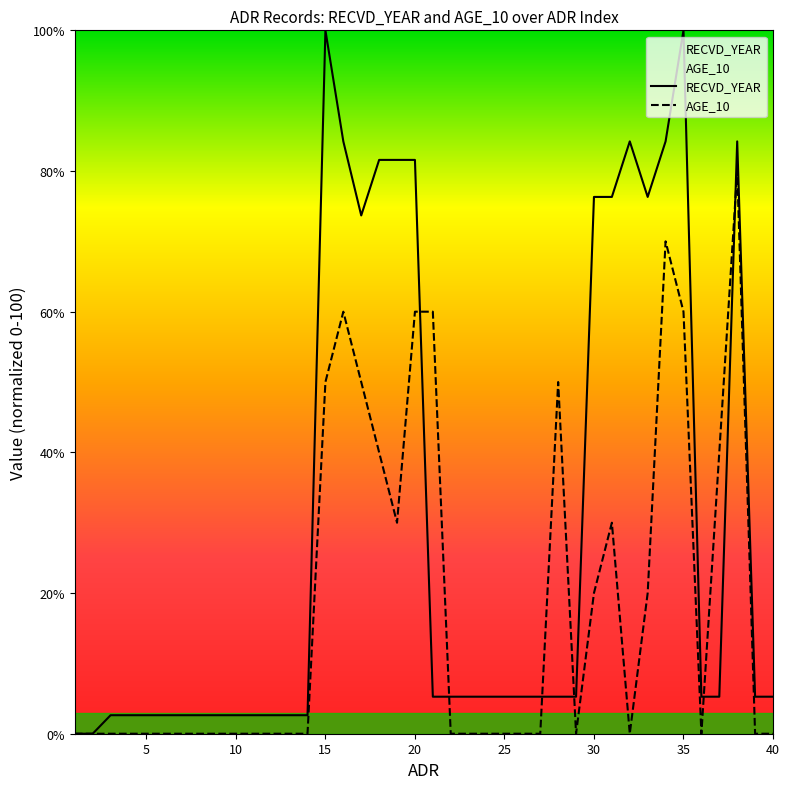

List the labels in order of AGE_10 value, smallest first.

1, 2, 3, 4, 5, 6, 7, 8, 9, 10, 11, 12, 13, 14, 22, 23, 24, 25, 26, 27, 29, 32, 36, 39, 40, 30, 33, 19, 31, 18, 37, 15, 17, 28, 16, 20, 21, 35, 34, 38